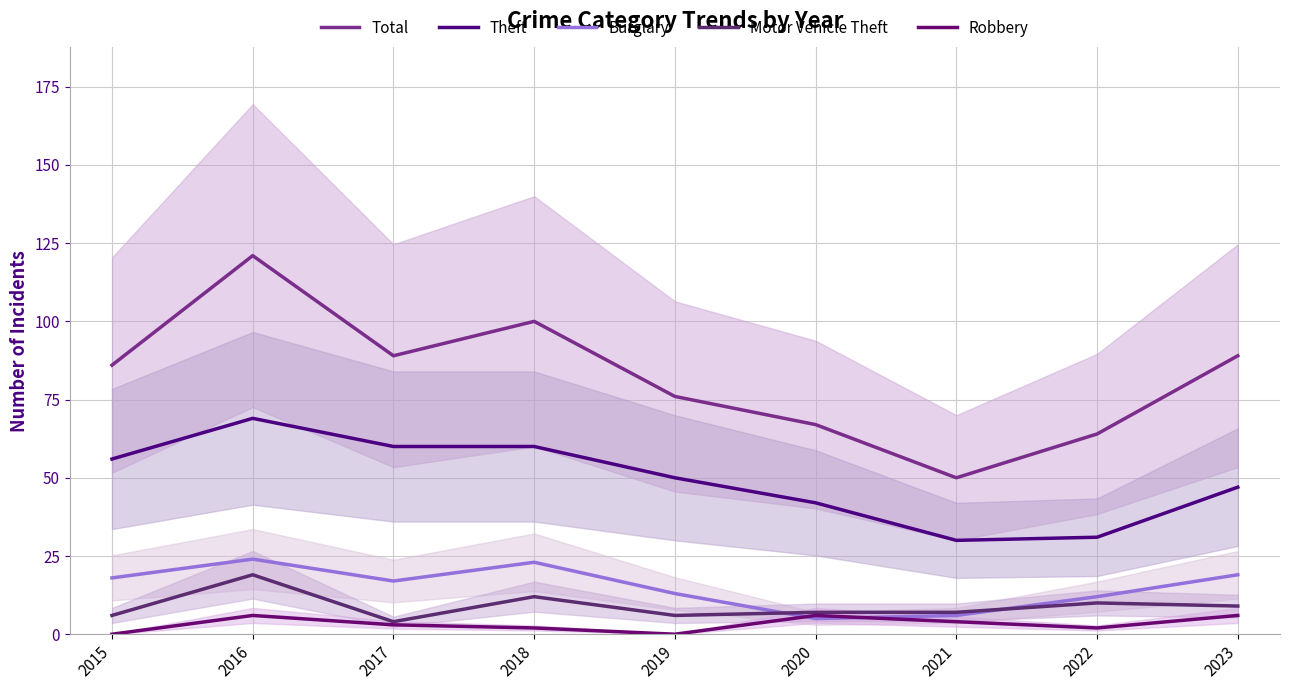

Reading left to right, what are all the values shown in this chart?

Total: 86	121	89	100	76	67	50	64	89
Theft: 56	69	60	60	50	42	30	31	47
Burglary: 18	24	17	23	13	5	6	12	19
Motor Vehicle Theft: 6	19	4	12	6	7	7	10	9
Robbery: 0	6	3	2	0	6	4	2	6